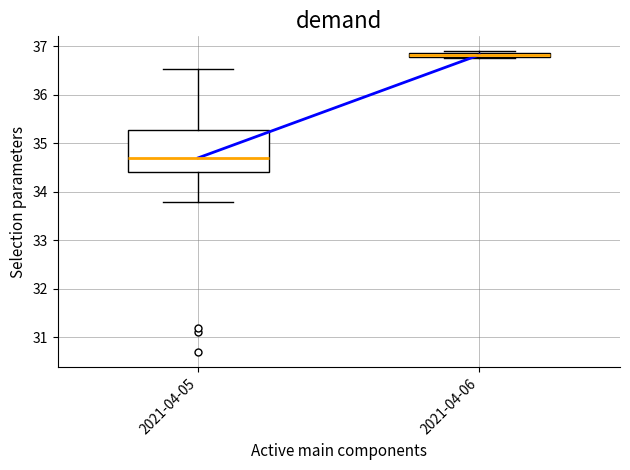

Where is the upper edge of the box for 2021-04-06 on the y-axis? The values are not printed on the chart, so give them approximately, as read against the axis.

36.9